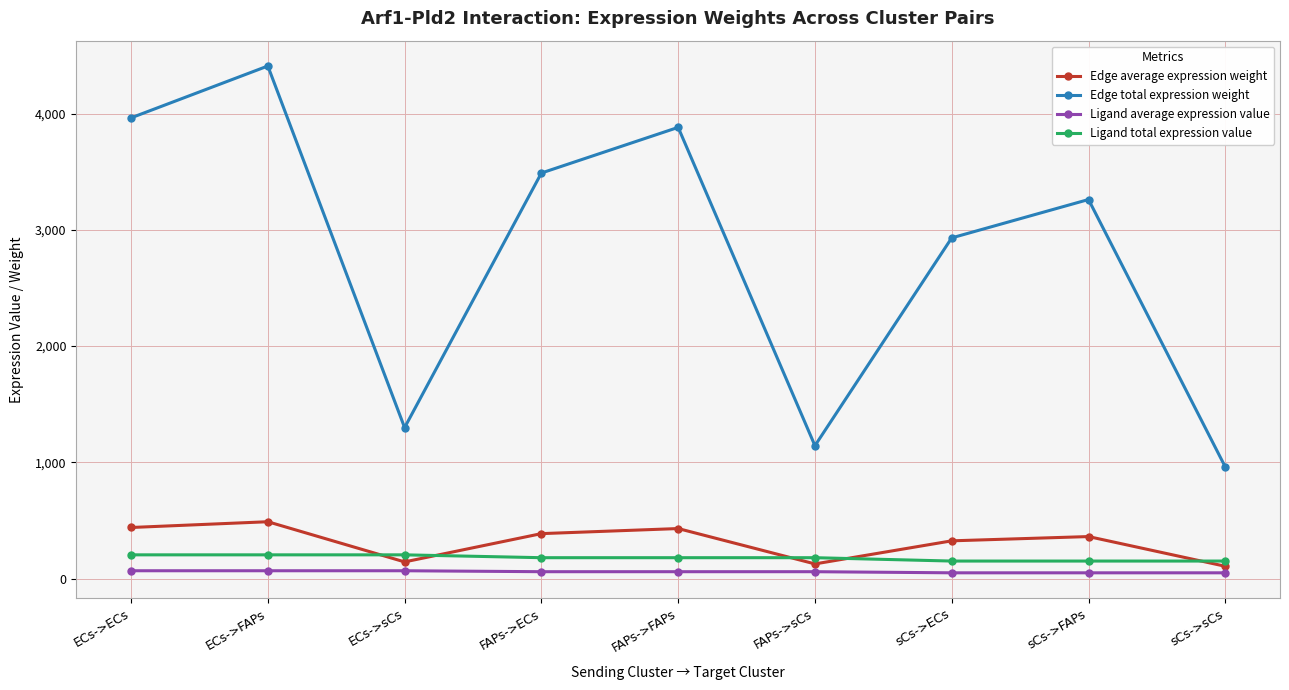

Does the chart display data point markers on the line(s)?

Yes